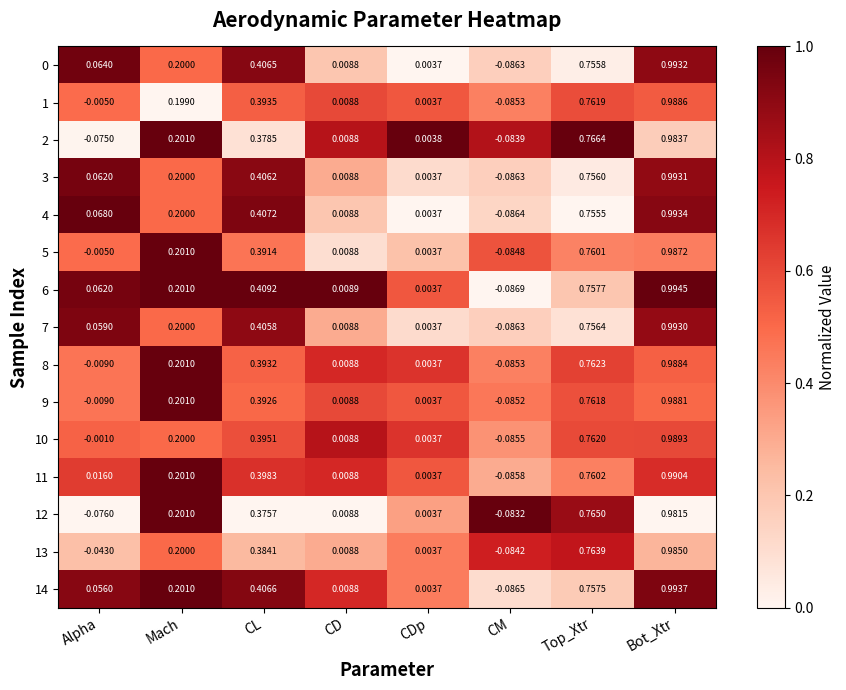

Which series changed the most between Mach and CL?

6